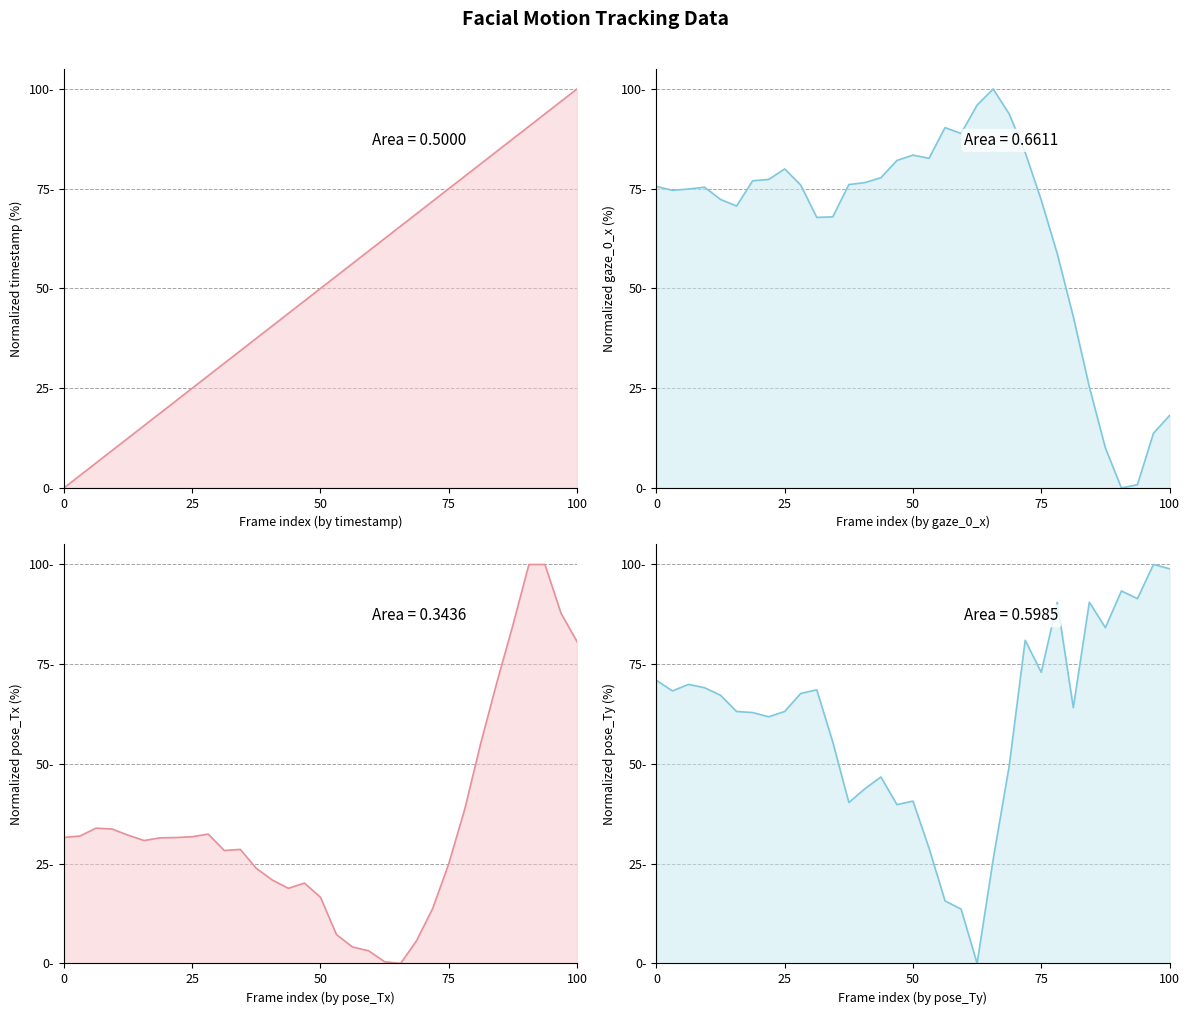

Where does the pose_Tx series first go above 31?

1